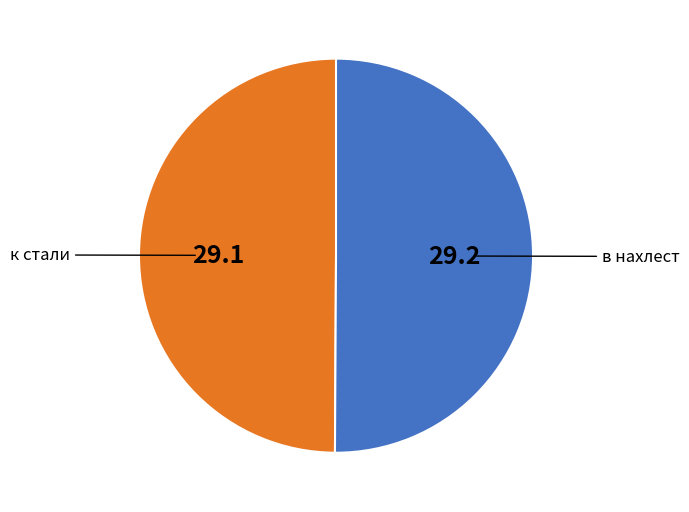

What is the ratio of the value at в нахлест to the value at к стали?

1.0